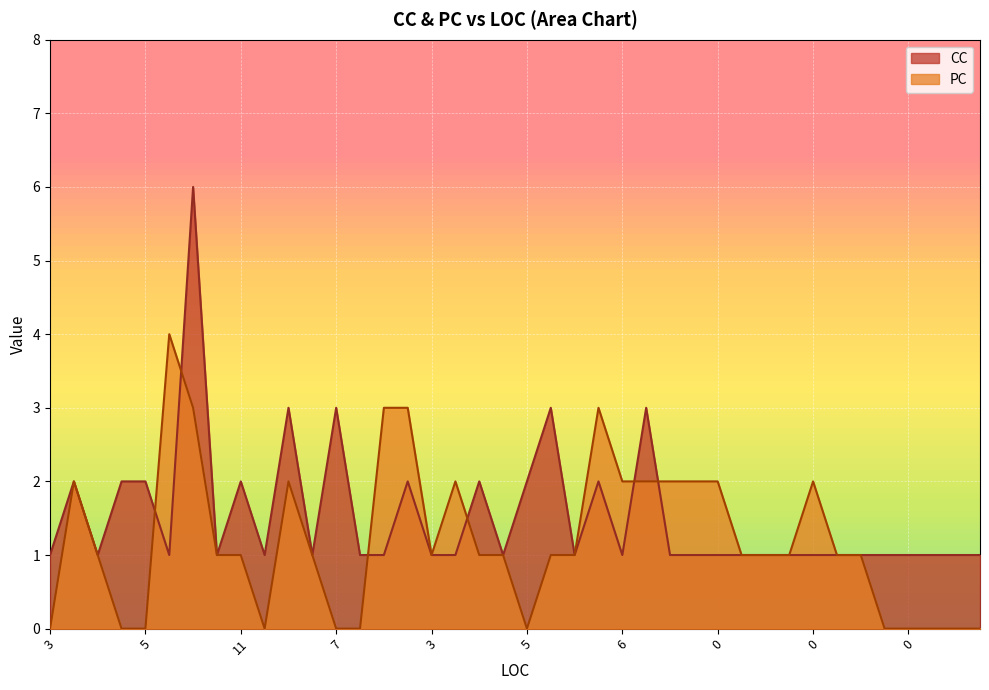

What value does the CC series have at 5?

2